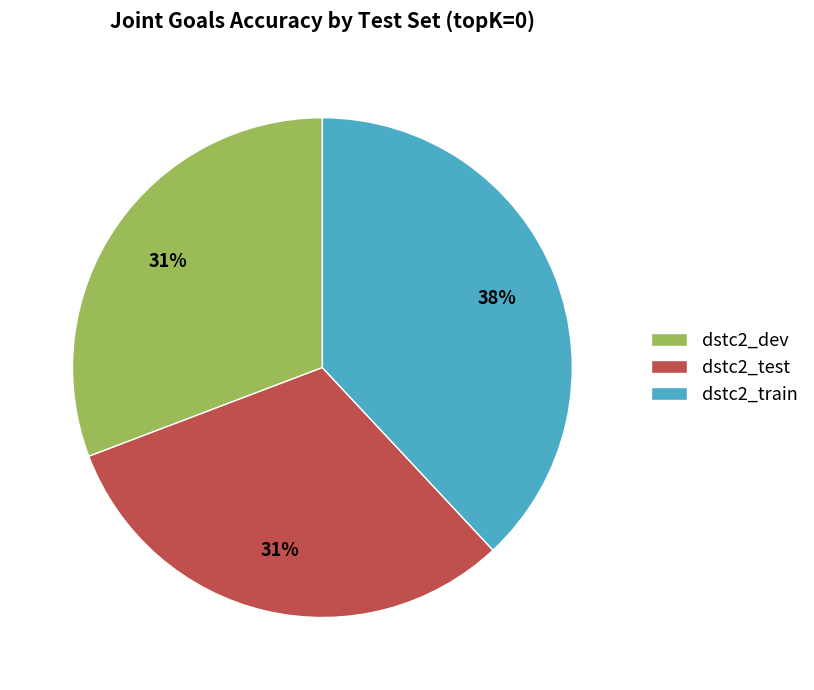

Which slice is the largest?

dstc2_train